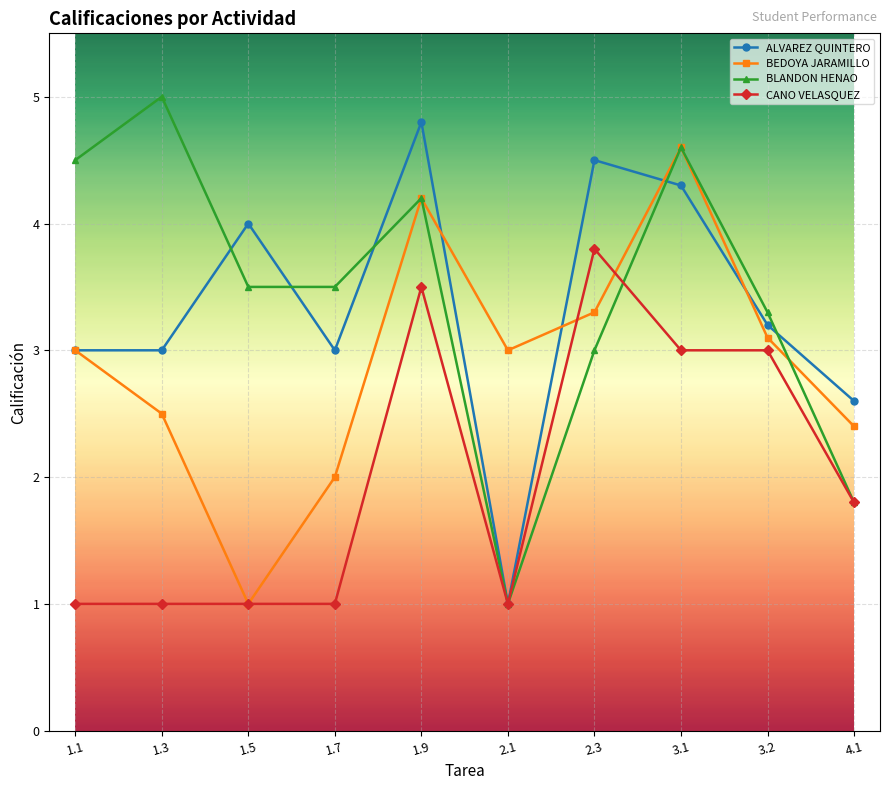

True or false: BLANDON HENAO has more than 1 points higher than both neighbors.

True